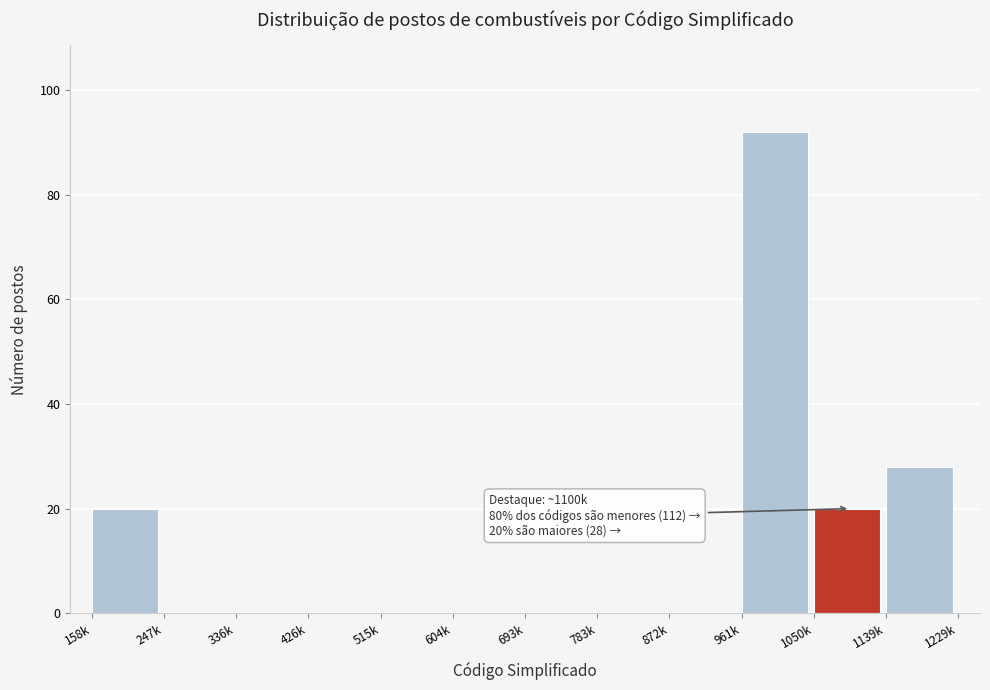

Reading left to right, extract all data points from this chart.

158k=20	247k=0	336k=0	426k=0	515k=0	604k=0	693k=0	783k=0	872k=0	961k=92	1050k=20	1139k=28